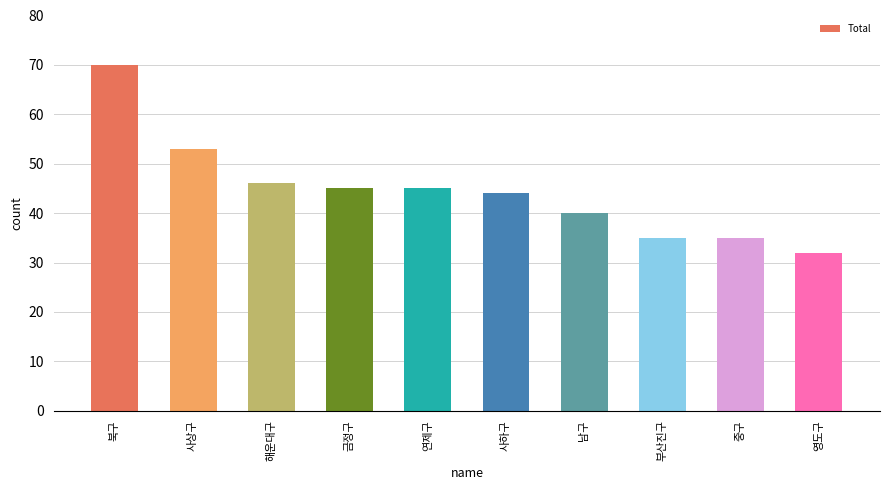

How many data points does each series have?

10